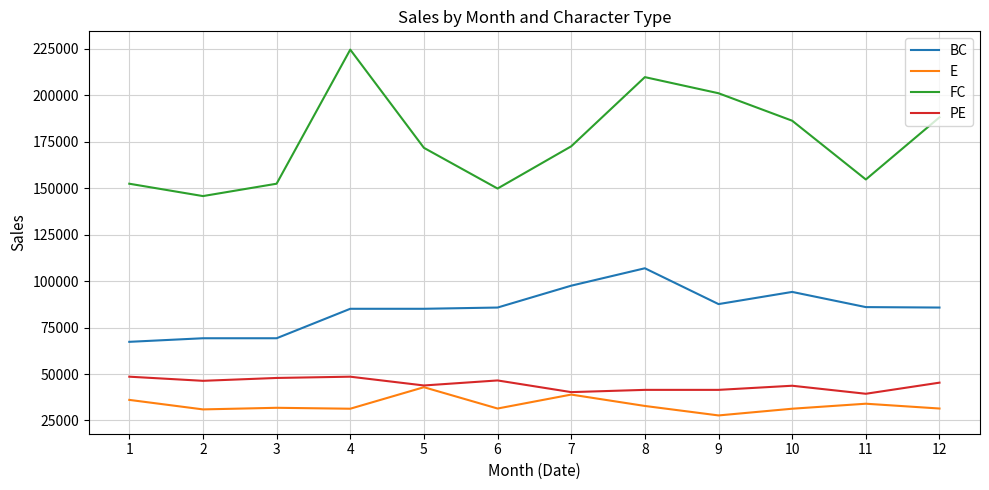

Rank the series at 6 from highest to lowest value.

FC, BC, PE, E